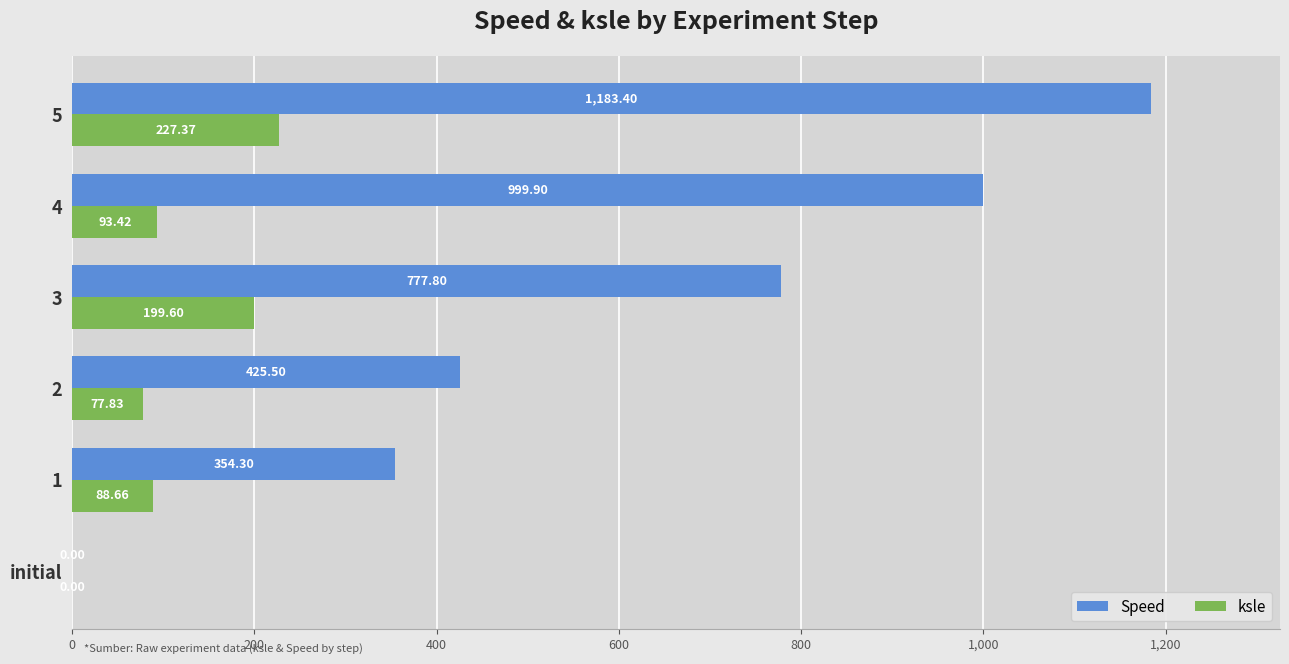

How many data points does each series have?

6